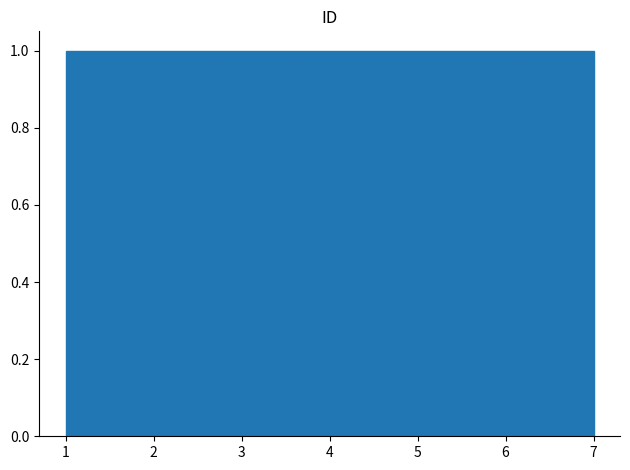

Reading left to right, list every bar in this chart as the range it spans on the x-axis followed by its height. Neither the bar edges nor the heights are printed on the chart, so give them approximately, as read against the axes.

1.0 to 1.9: 1
1.9 to 2.7: 1
2.7 to 3.6: 1
3.6 to 4.4: 1
4.4 to 5.3: 1
5.3 to 6.1: 1
6.1 to 7.0: 1